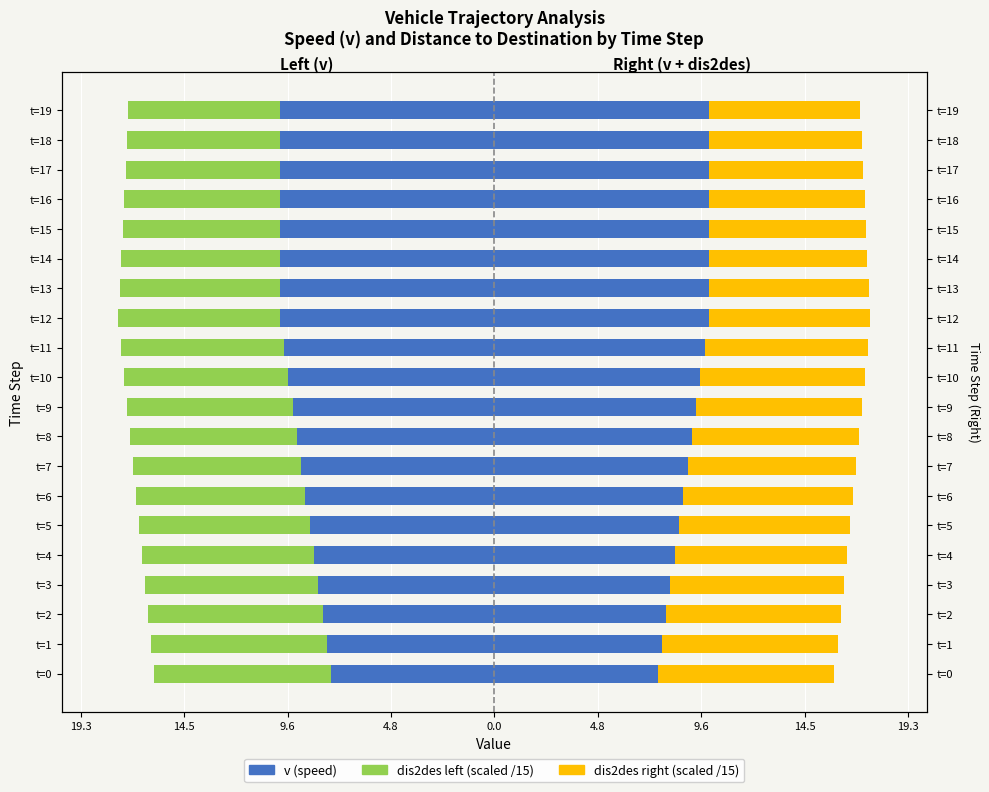

Does the chart contain stacked bars?

No